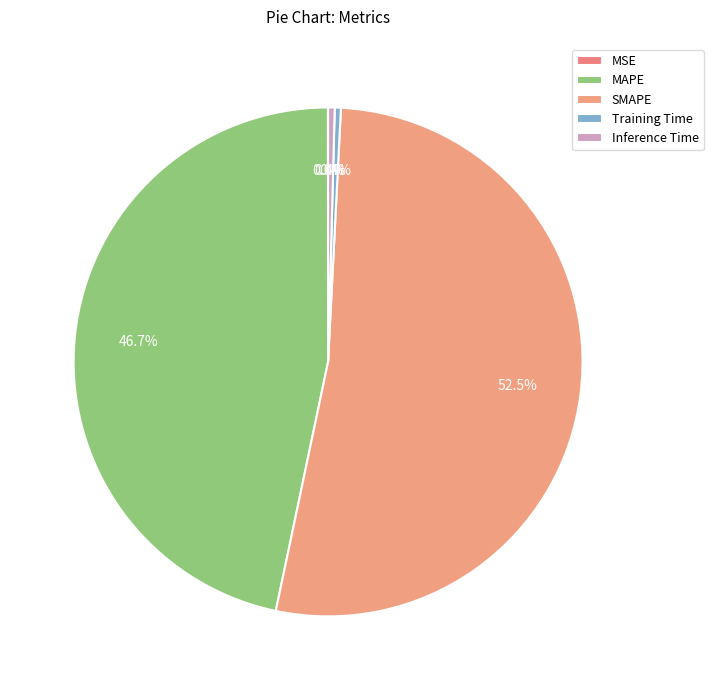

The MAPE slice represents 62% of the pie. True or false?

False